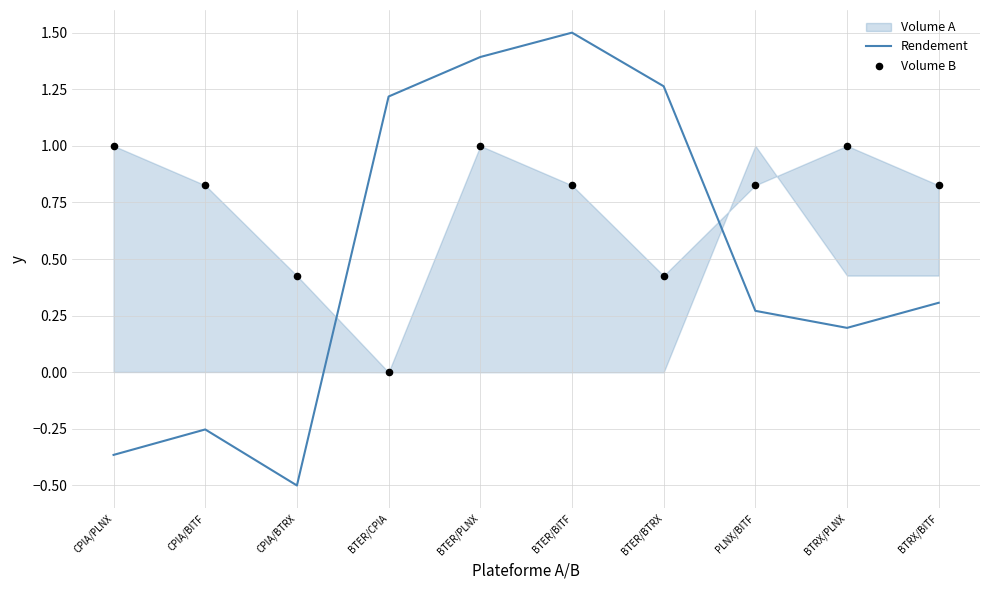

What is the total value across all series at BTER/BITF?

2.3